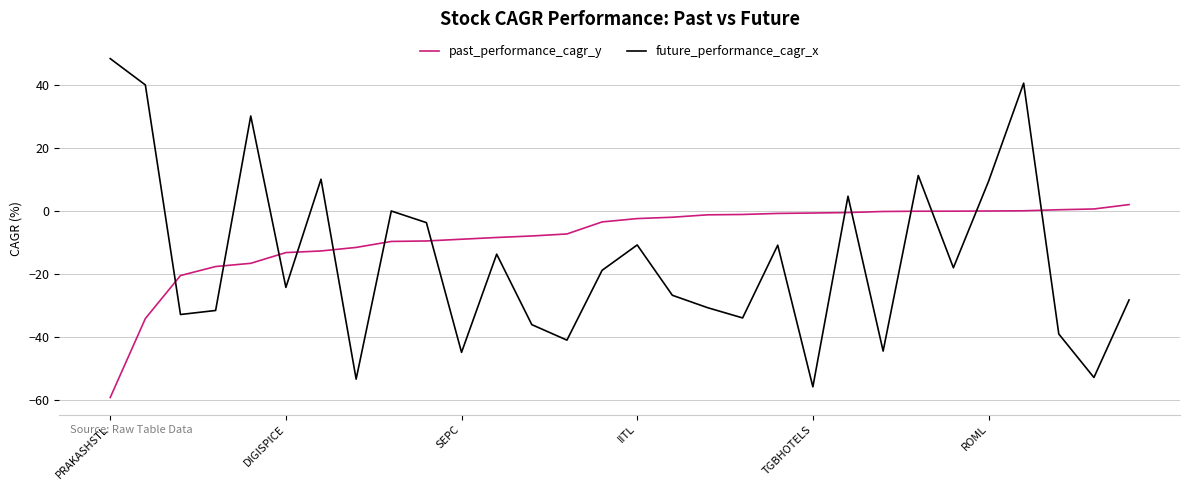

Which series has the largest range (max minus min)?

future_performance_cagr_x